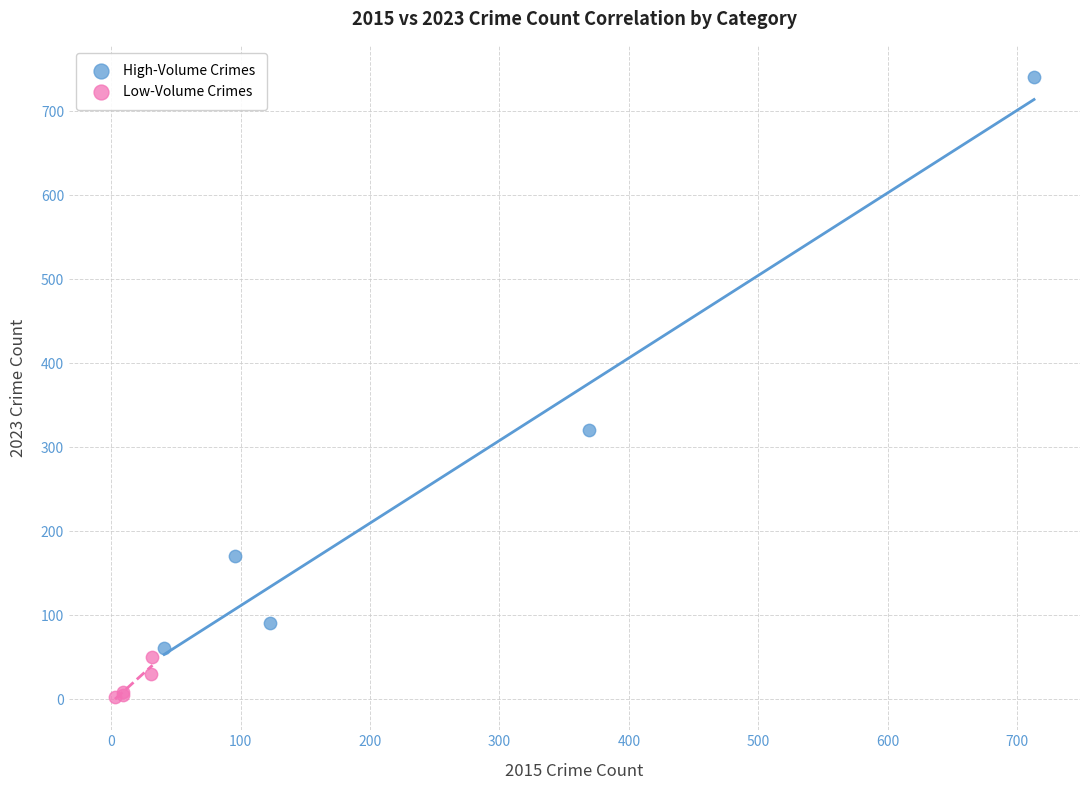

Which series has the widest spread of Y values?

High-Volume Crimes